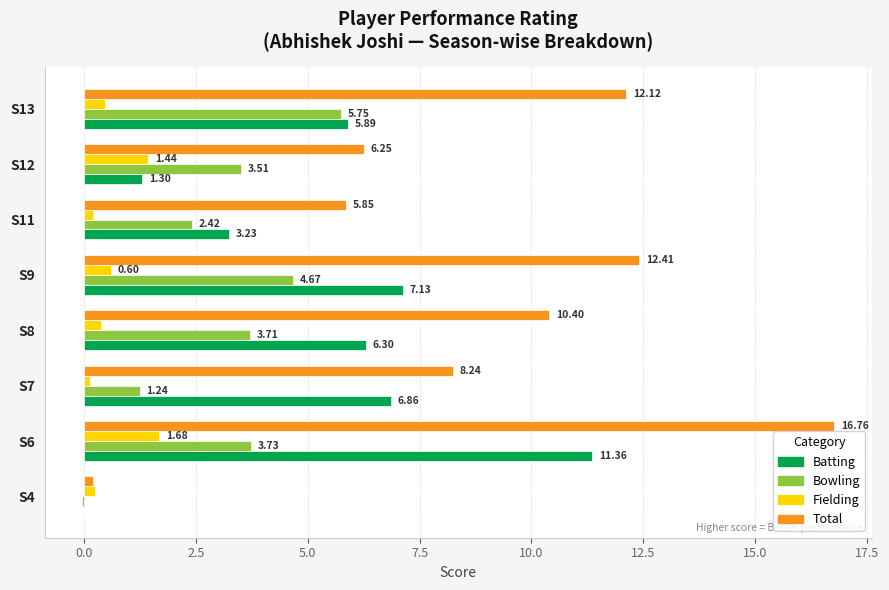

Which series changed the most between S6 and S9?

Total